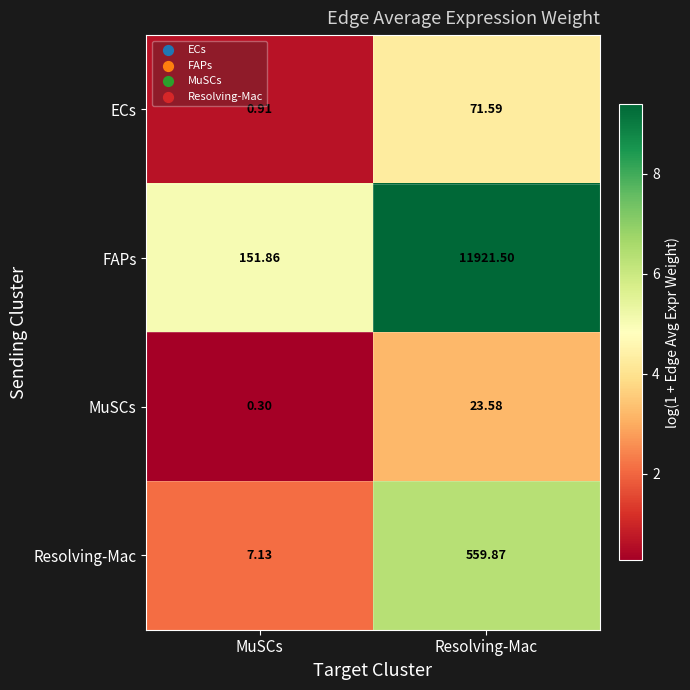

Rank the categories by ECs value from lowest to highest.

MuSCs, Resolving-Mac